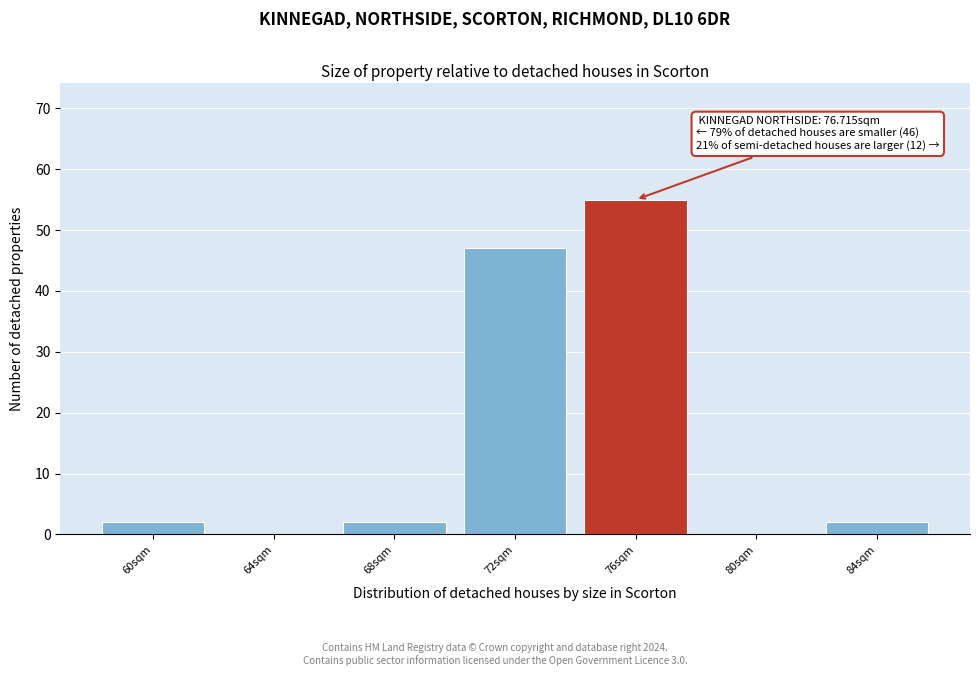

Reading left to right, transcribe all the data shown in this chart.

60sqm=2	64sqm=0	68sqm=2	72sqm=47	76sqm=55	80sqm=0	84sqm=2